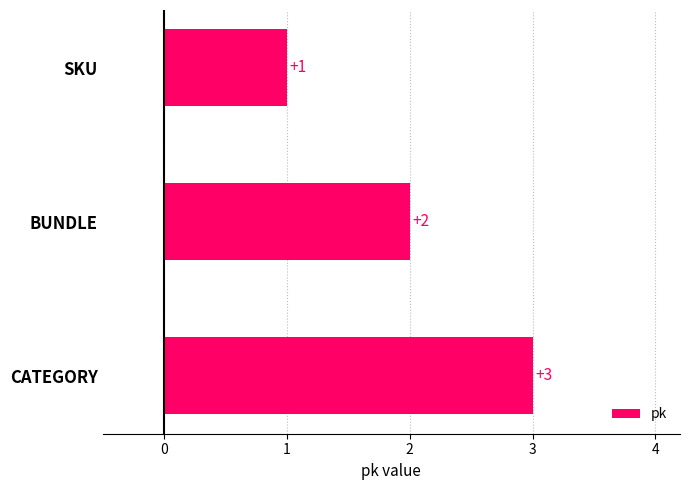

The chart shows a value of 2 at SKU. True or false?

False